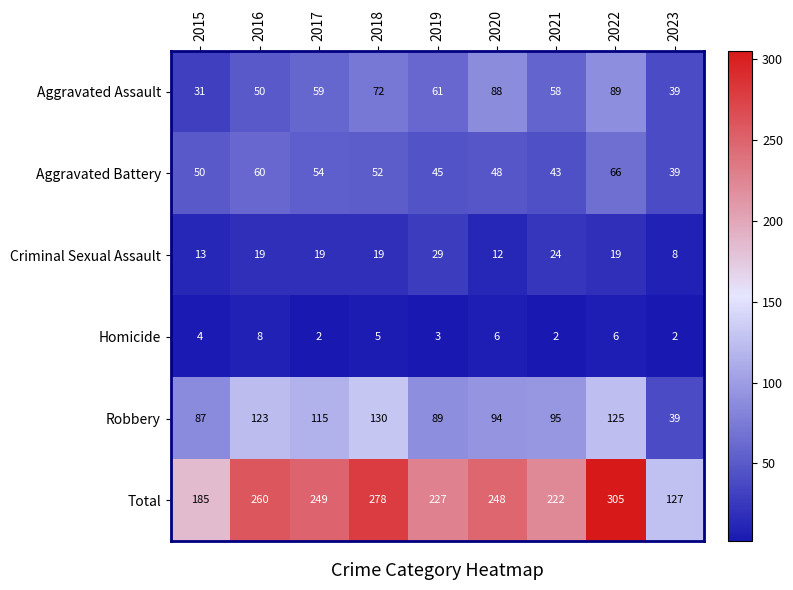

What is the difference between the Criminal Sexual Assault values at 2022 and 2015?

6